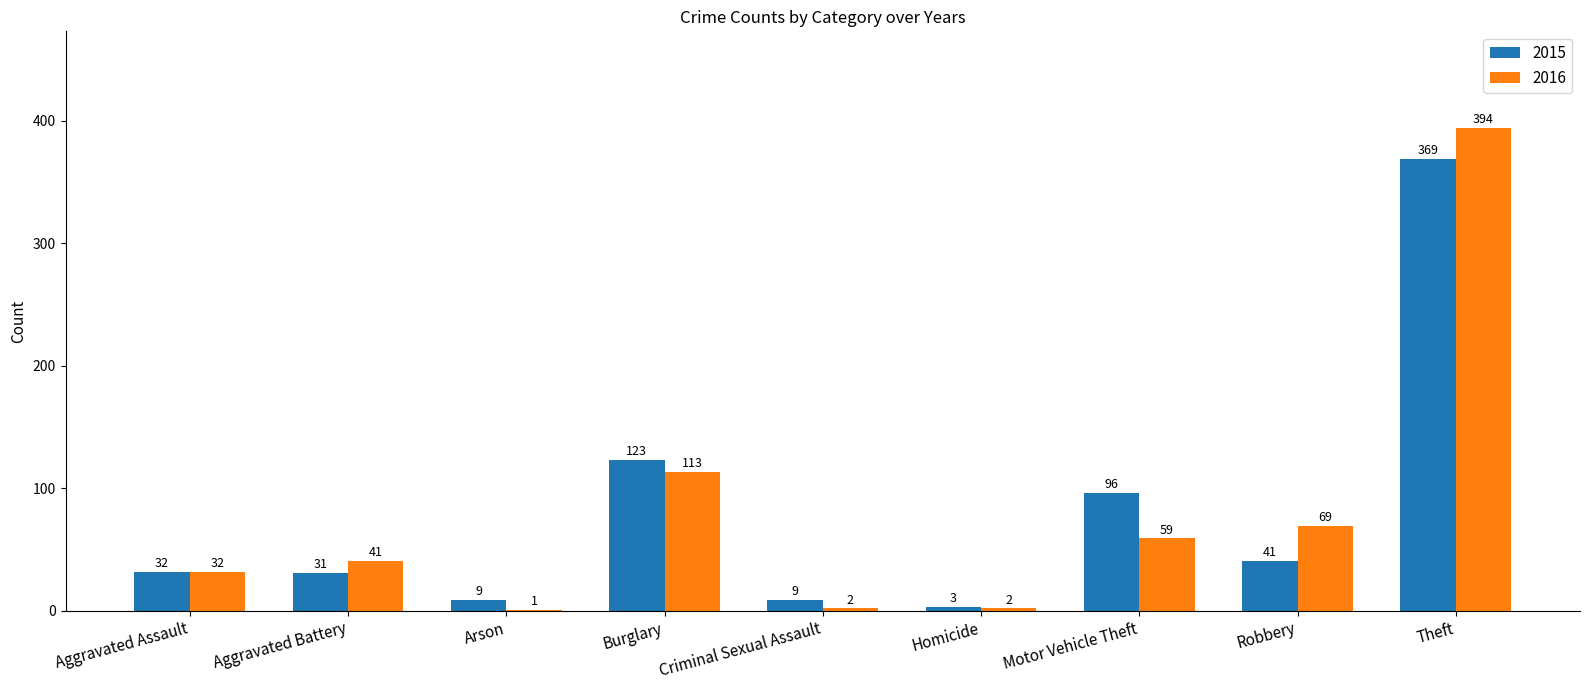

Reading left to right, extract all data points from this chart.

2015: Aggravated Assault=32	Aggravated Battery=31	Arson=9	Burglary=123	Criminal Sexual Assault=9	Homicide=3	Motor Vehicle Theft=96	Robbery=41	Theft=369
2016: Aggravated Assault=32	Aggravated Battery=41	Arson=1	Burglary=113	Criminal Sexual Assault=2	Homicide=2	Motor Vehicle Theft=59	Robbery=69	Theft=394